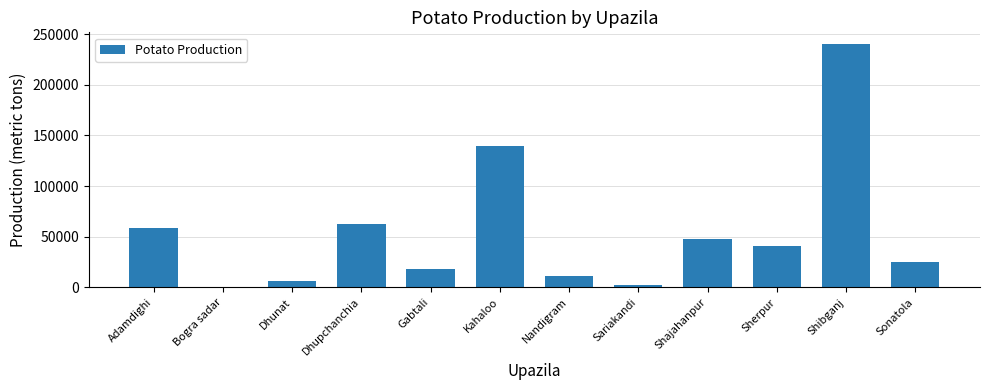

What is the maximum value shown in the chart?

239742.5